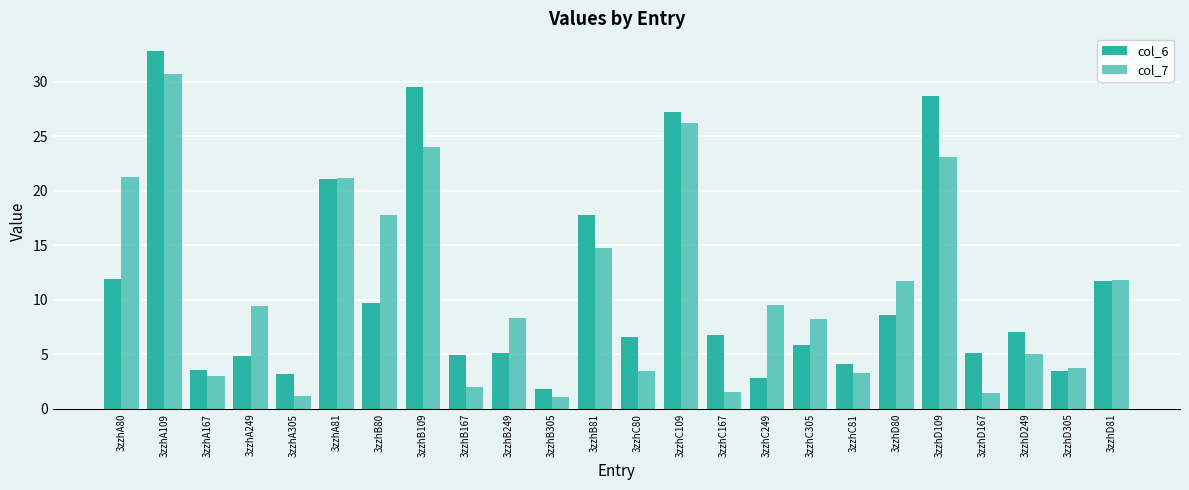

The col_6 series shows 7.2 at 3zzhB249. True or false?

False